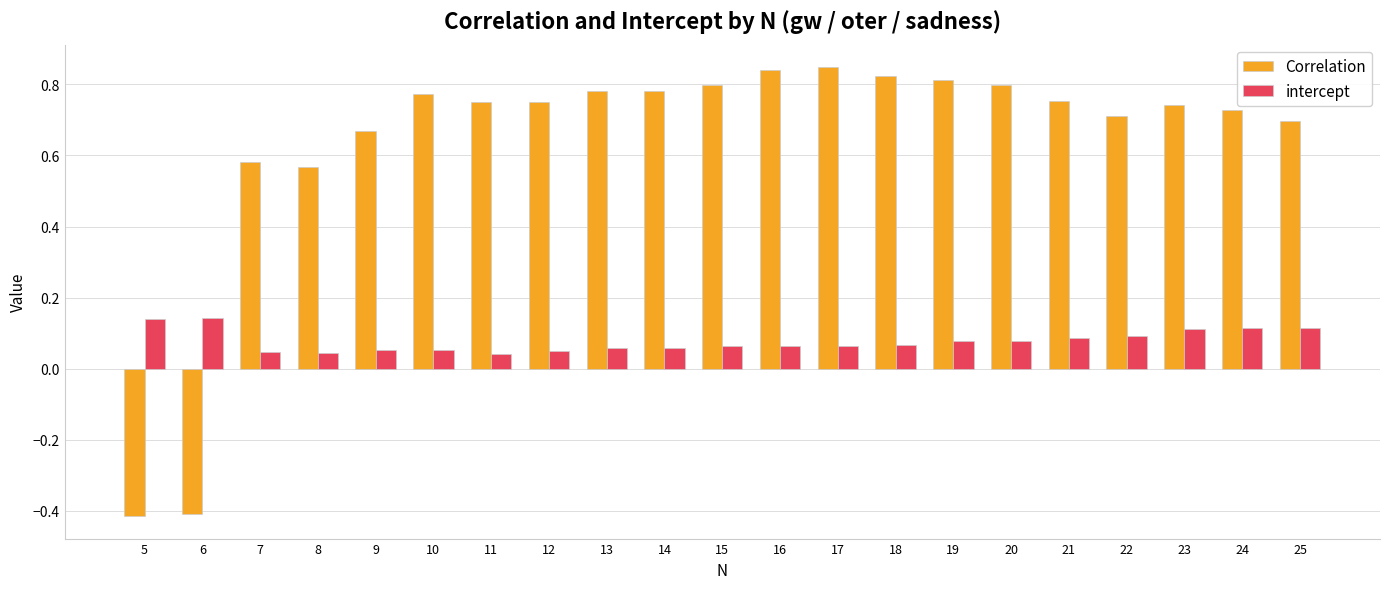

Which series has the widest spread of values?

Correlation